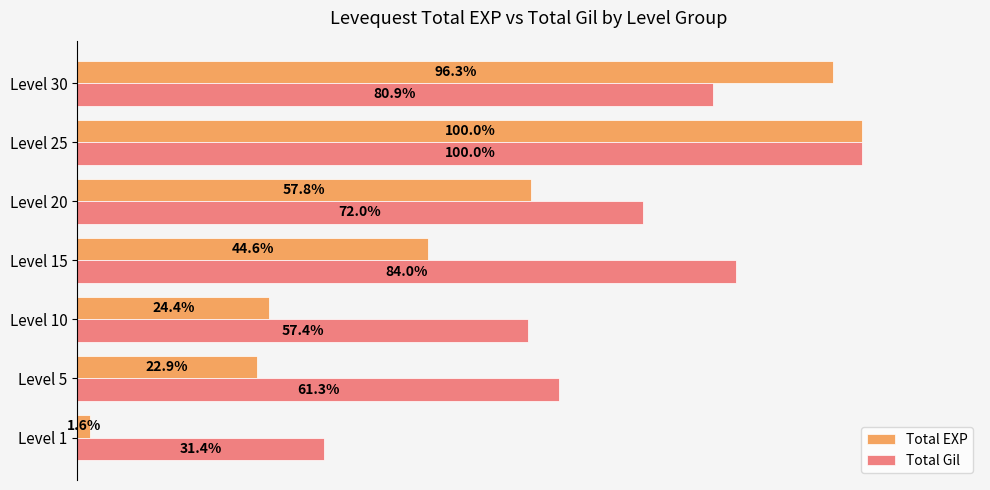

What are all the series names shown in the legend?

Total EXP, Total Gil